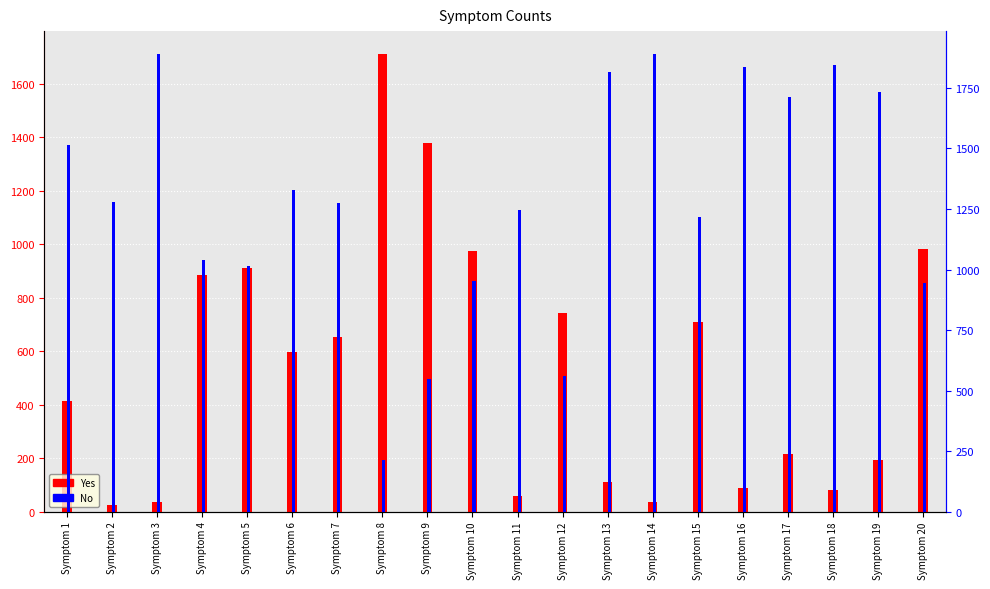

Read the Yes value at Symptom 9, to the nearest 10.

1380